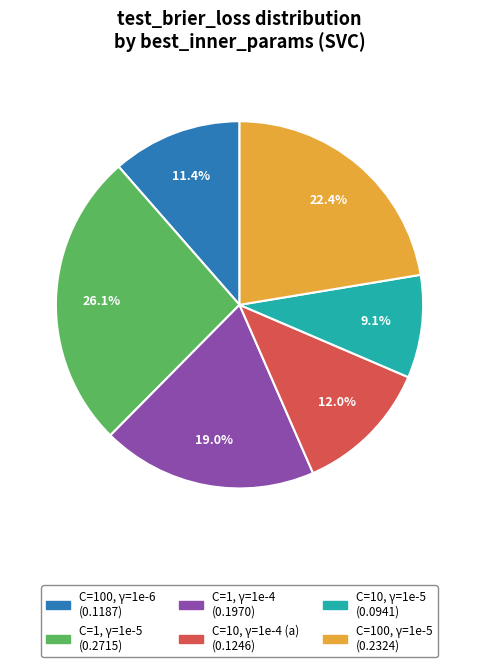

Count the number of slices in the pie.

6